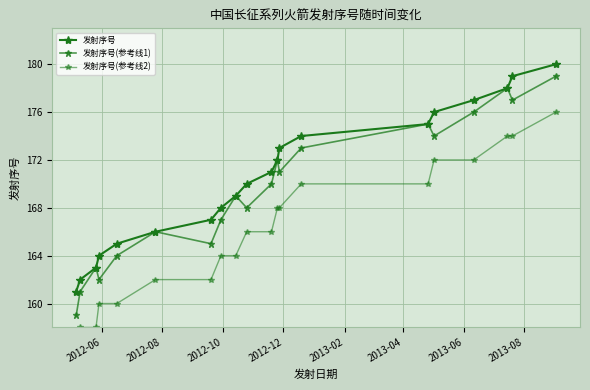

Reading right to left, what are all the values shown in this chart?

发射序号: 180	179	178	177	176	175	174	173	172	171	170	169	168	167	166	165	164	163	162	161
发射序号(参考线1): 179	177	178	176	174	175	173	171	172	170	168	169	167	165	166	164	162	163	161	159
发射序号(参考线2): 176	174	174	172	172	170	170	168	168	166	166	164	164	162	162	160	160	158	158	156